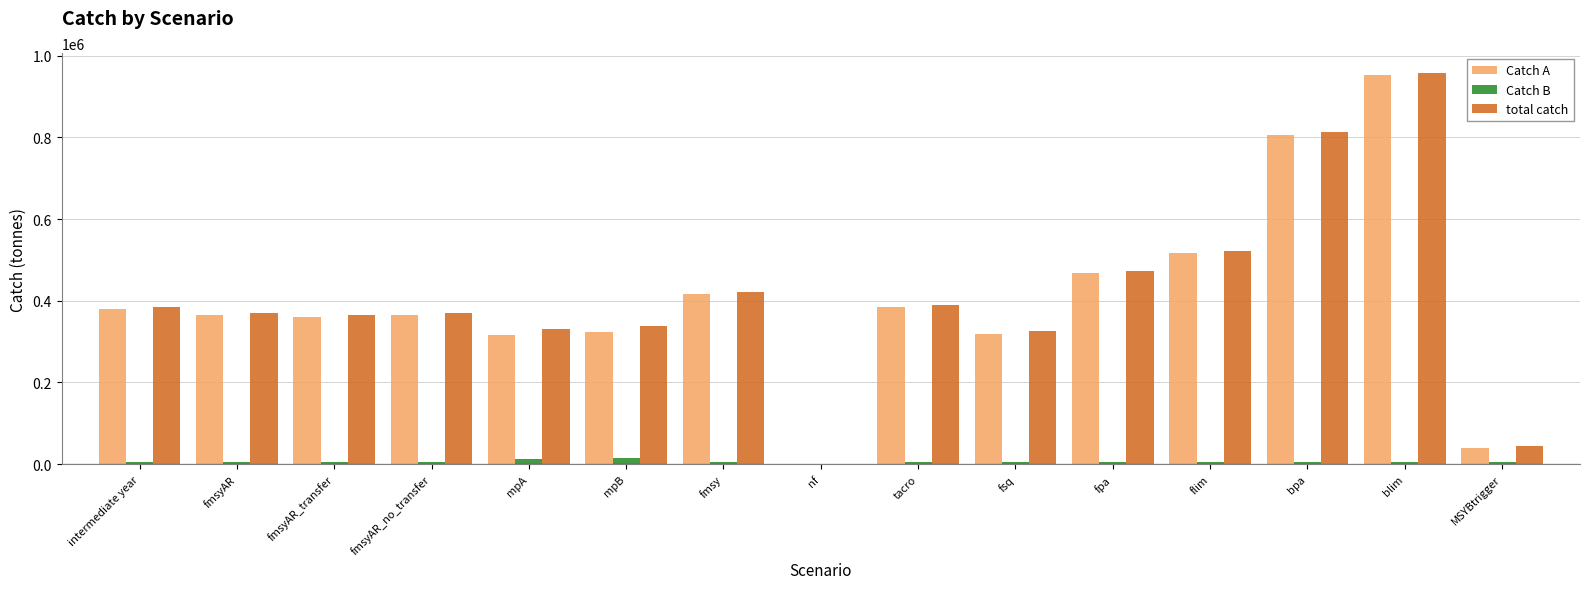

What are all the series names shown in the legend?

Catch A, Catch B, total catch